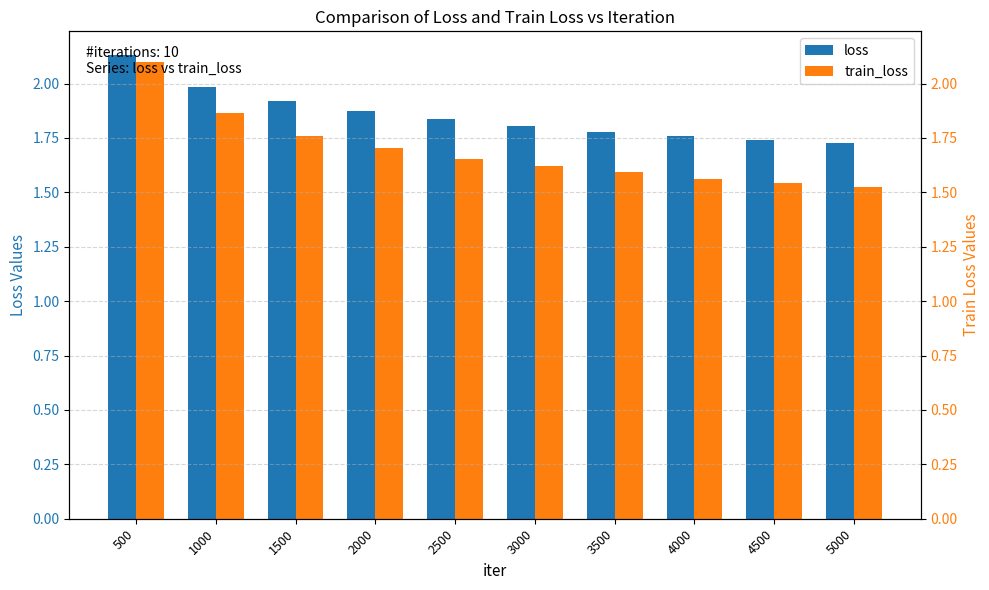

True or false: train_loss has a value of 2.7 at 1000.

False